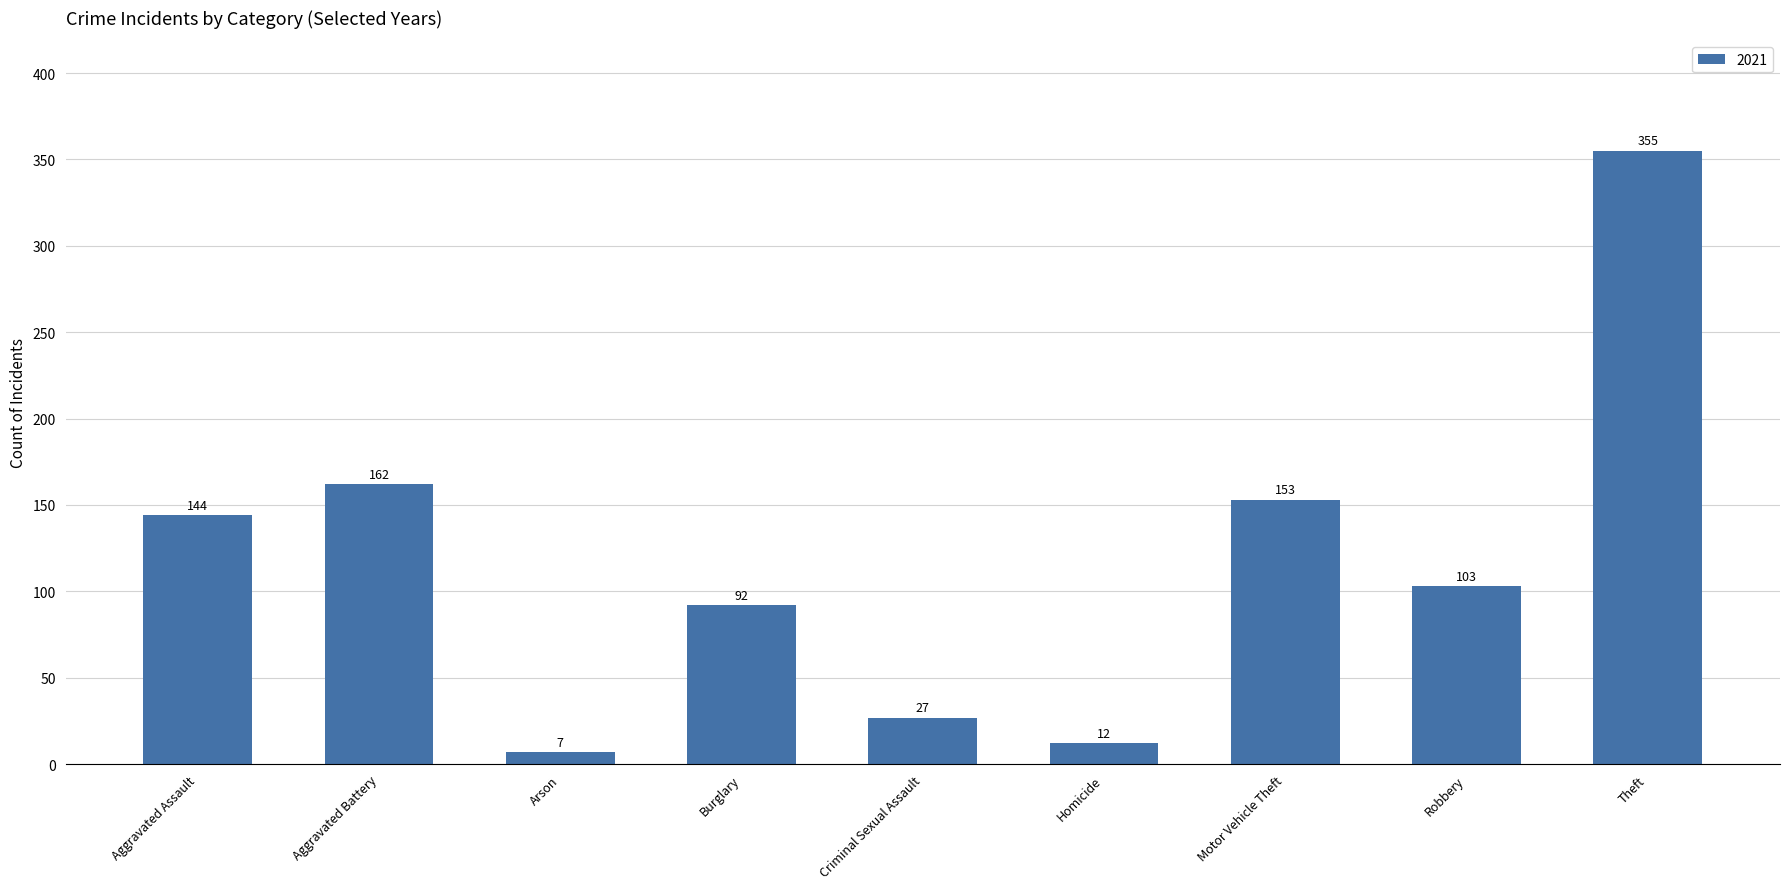

Read the value at Homicide, to the nearest 5.

10